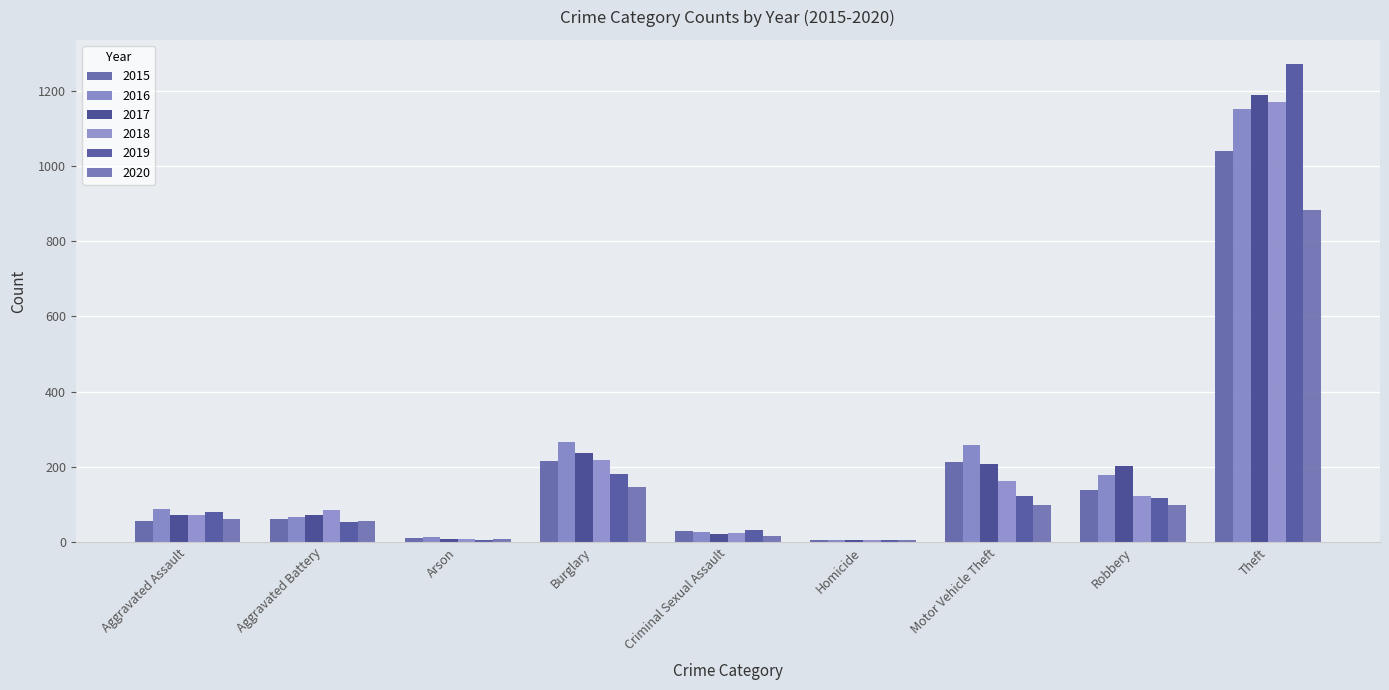

True or false: 2016 has a value of 415 at Burglary.

False